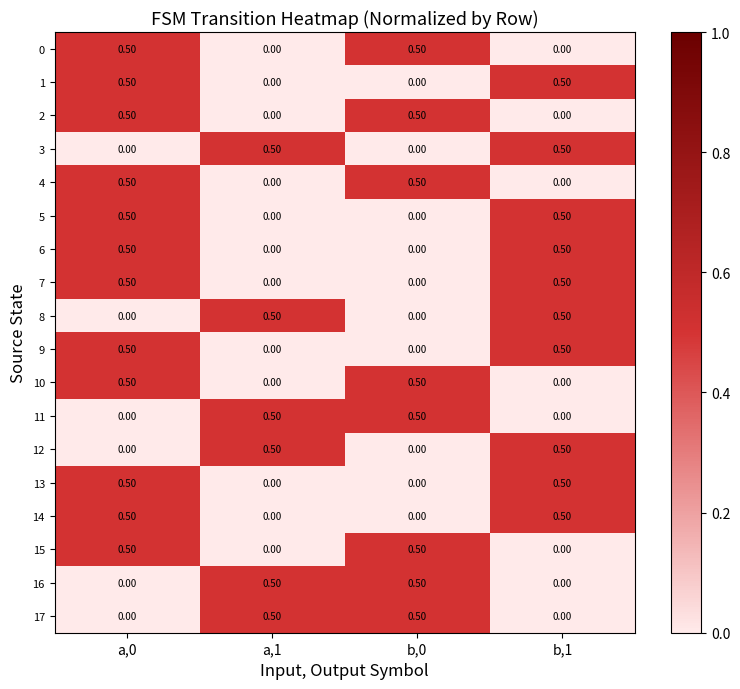

At which category is the sum across all series the highest?

a,0